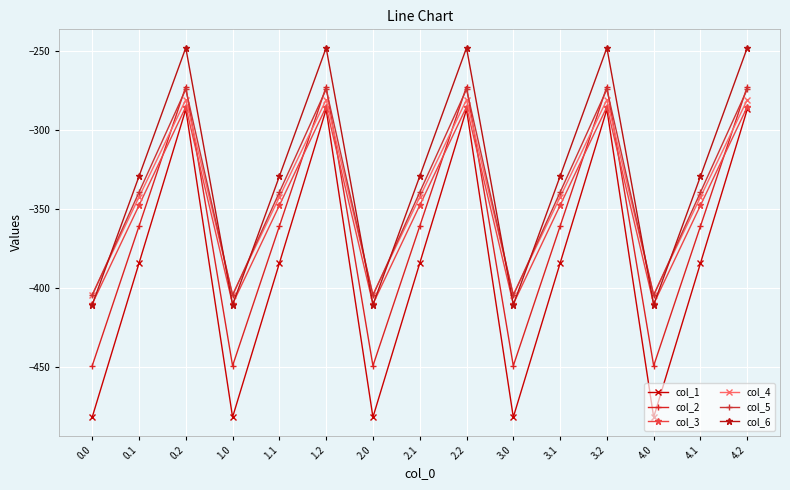

Read the col_3 value at 4.2.

-285.5